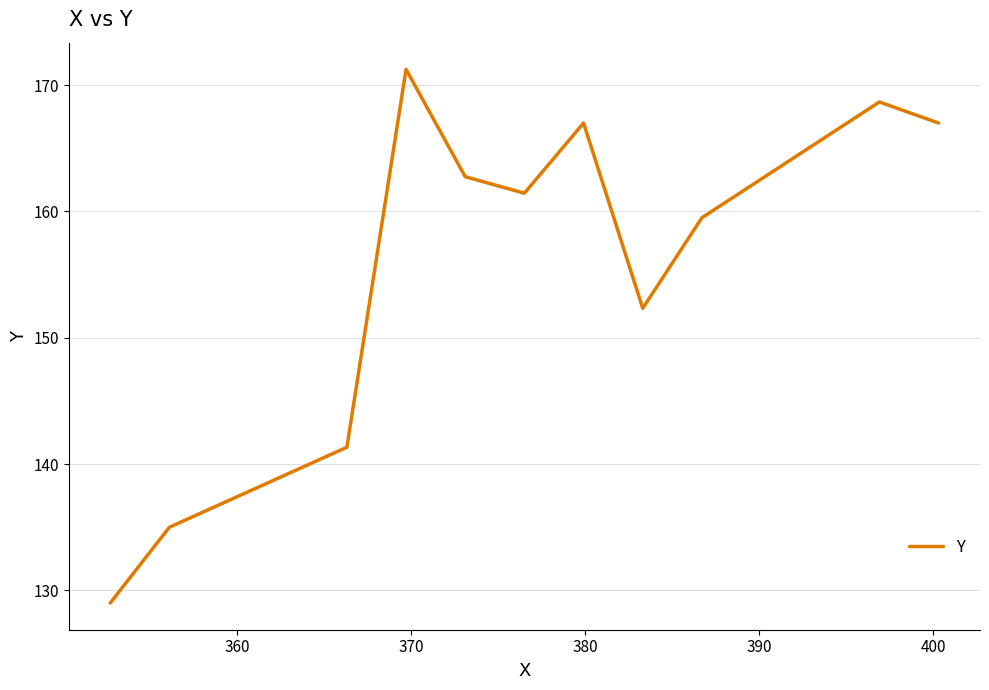

Count the number of values greater than 161.

6